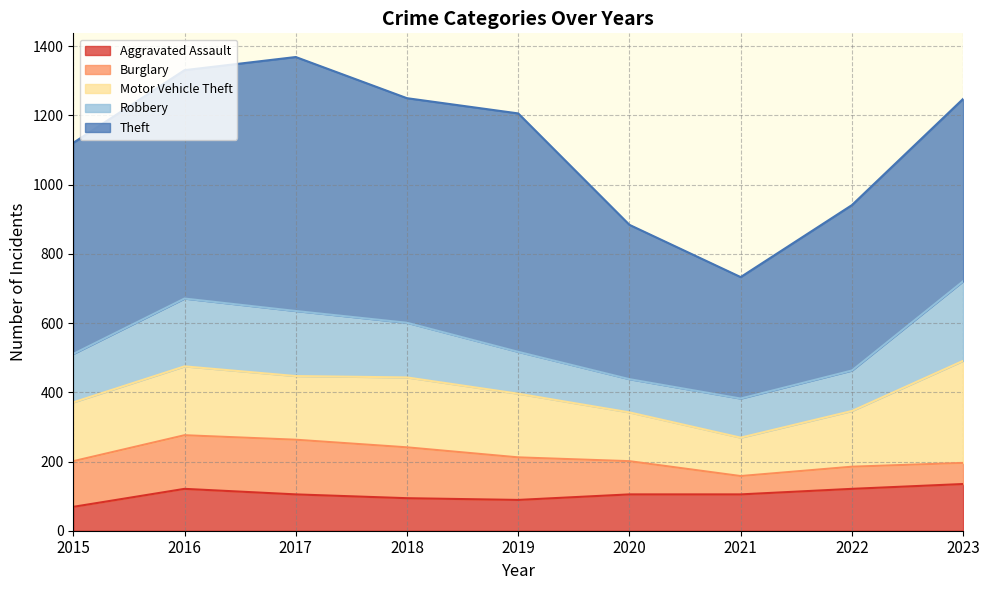

What value does the Theft series have at 2019?

689